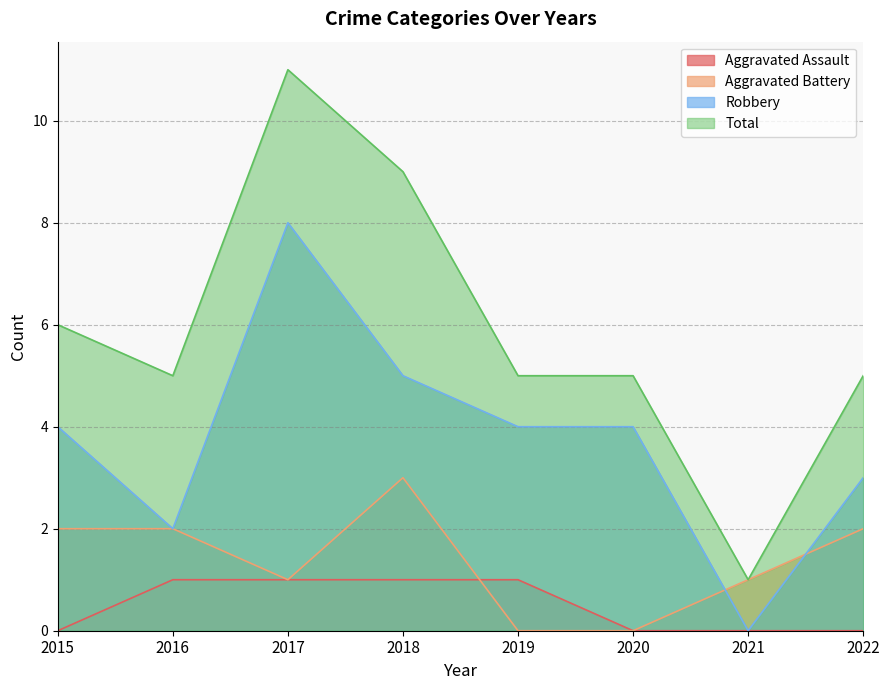

Where do Robbery and Aggravated Battery first cross each other?

2020 and 2021